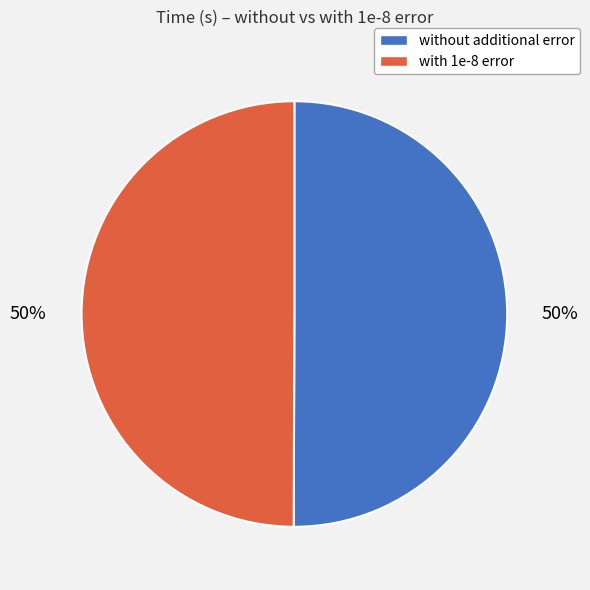

Count the number of slices in the pie.

2